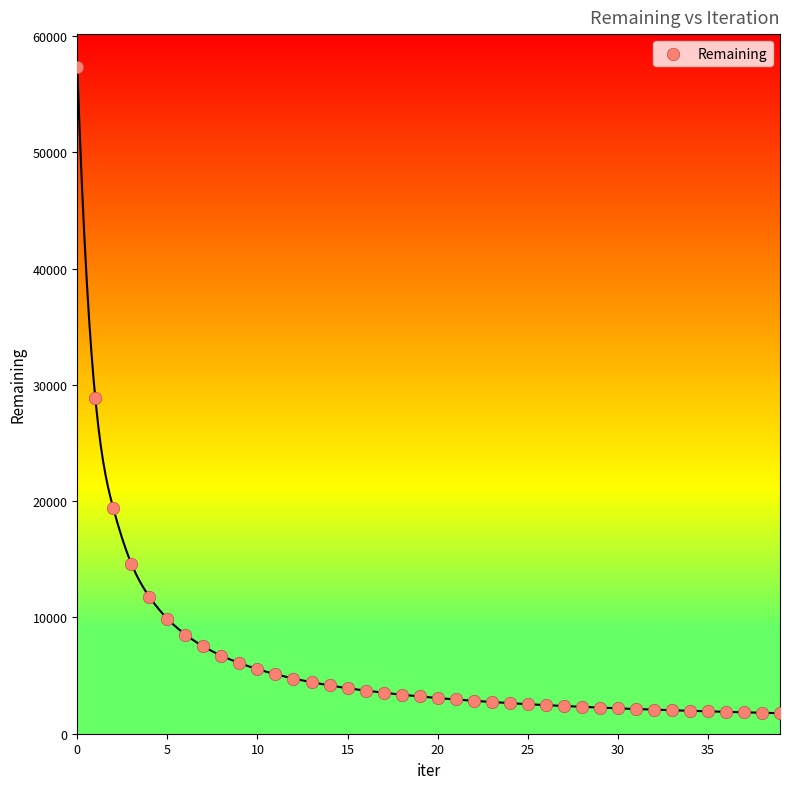

What is the range of Y values (max minus min)?

55529